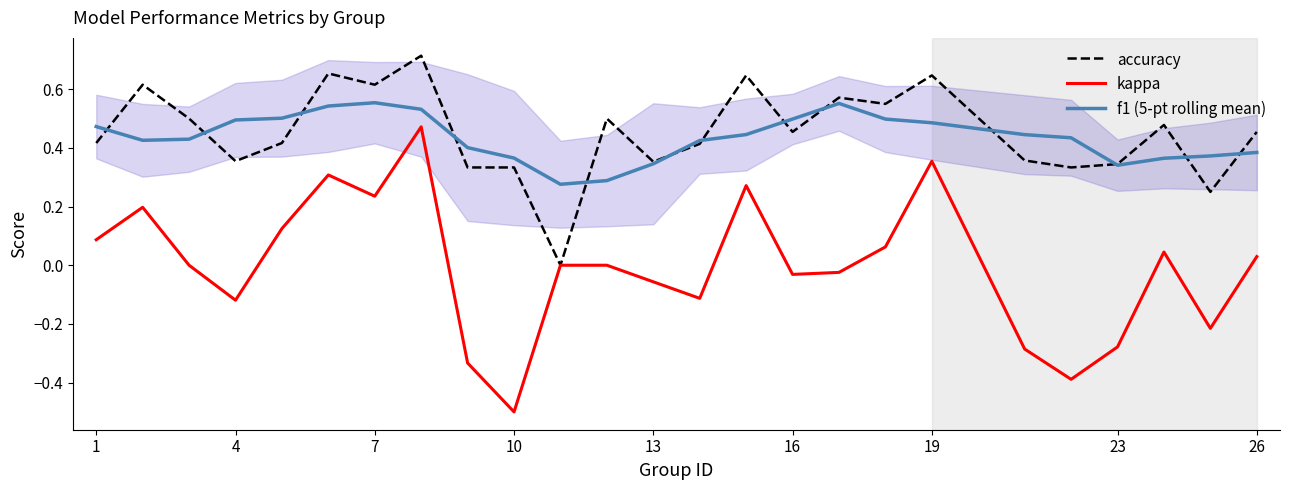

What is the greatest value displayed?

0.7